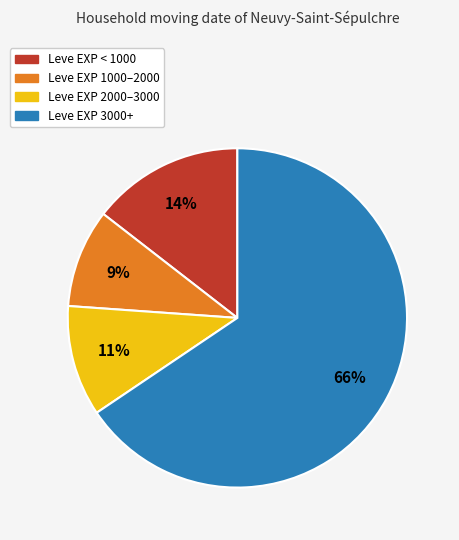

How many segments does this pie chart have?

4